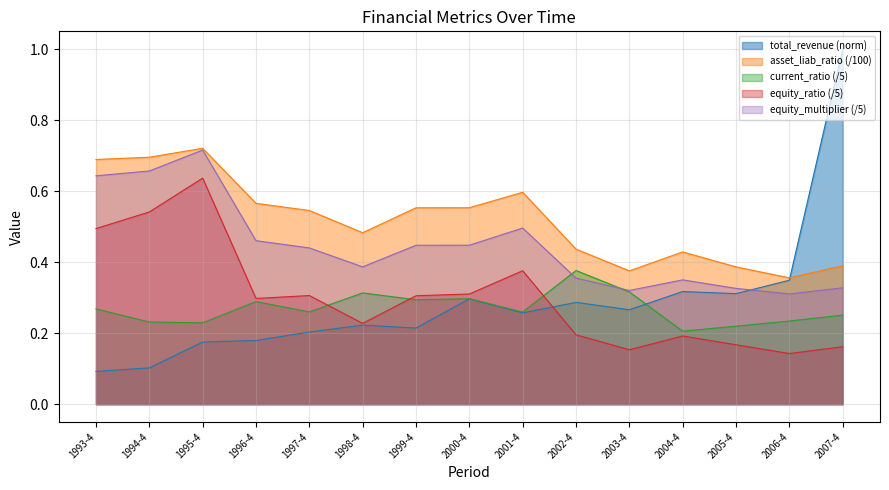

What value does the asset_liab_ratio series have at 2002-4?

0.4